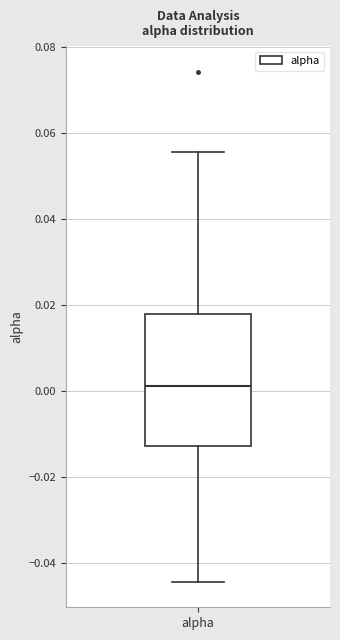

Where does the upper whisker of the box for alpha end on the y-axis? The values are not printed on the chart, so give them approximately, as read against the axis.

0.056